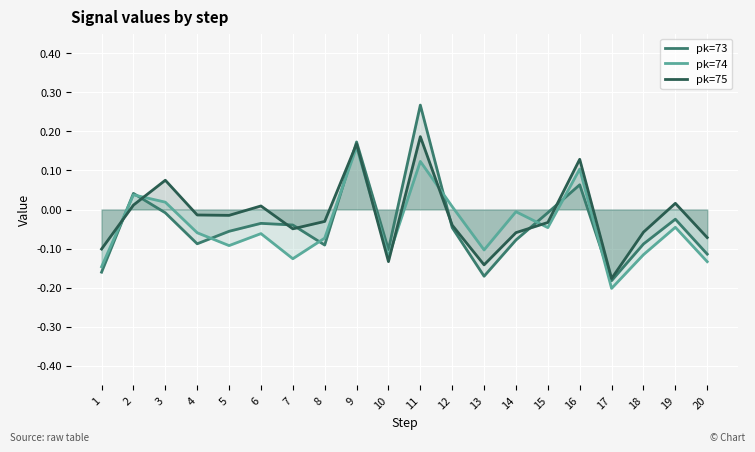

What is the total value across all series at 19?

-0.1